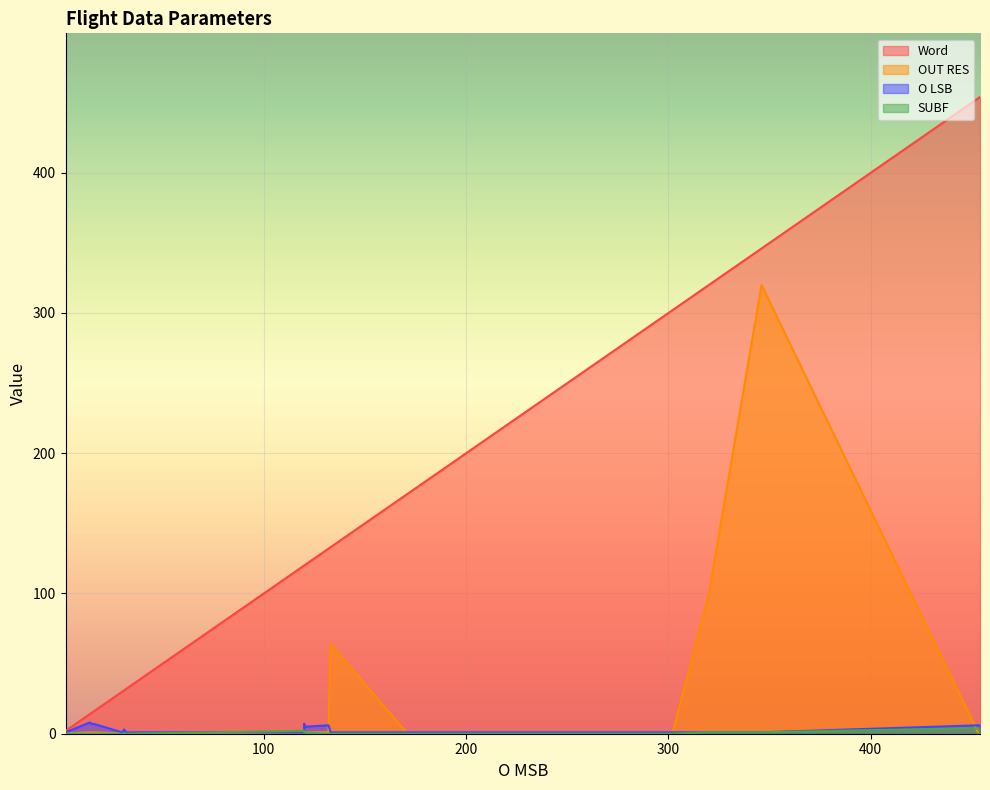

List the series in order of their peak value, lowest first.

SUBF, O LSB, OUT RES, Word